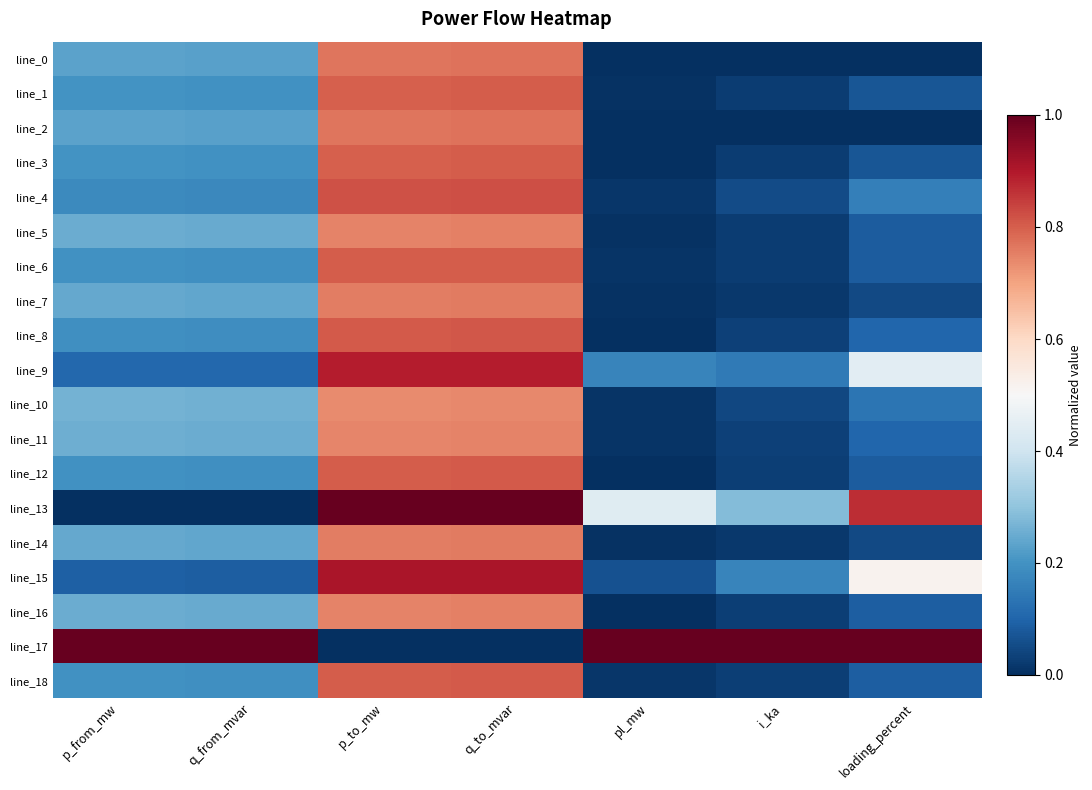

At which category is the sum across all series the highest?

q_to_mvar